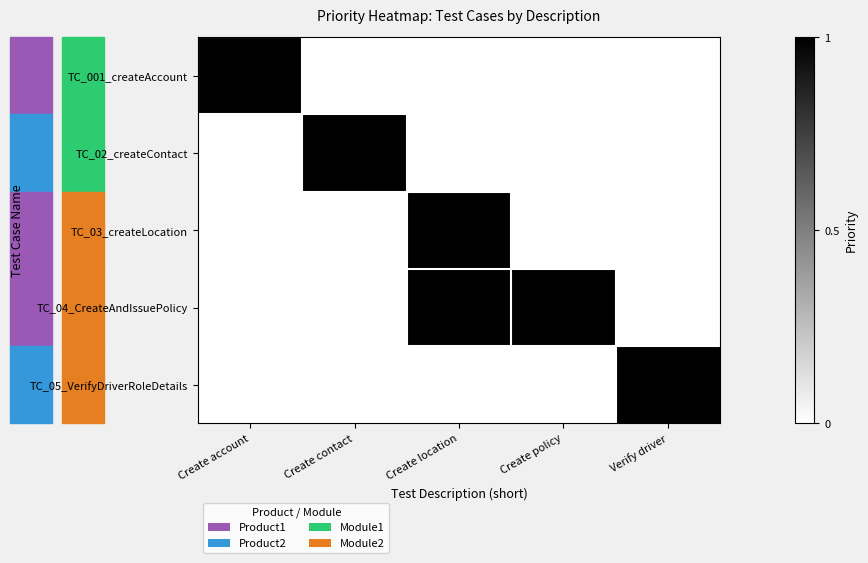

Which series has the widest spread of values?

TC_001_createAccount